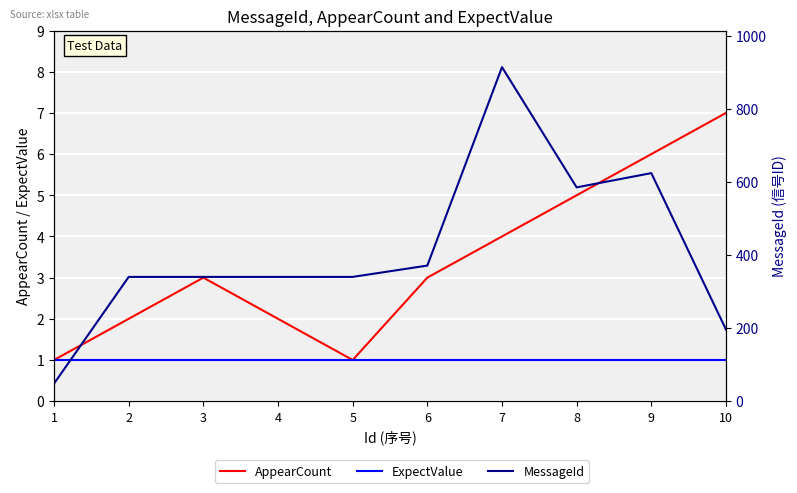

How many categories are shown in the chart?

10